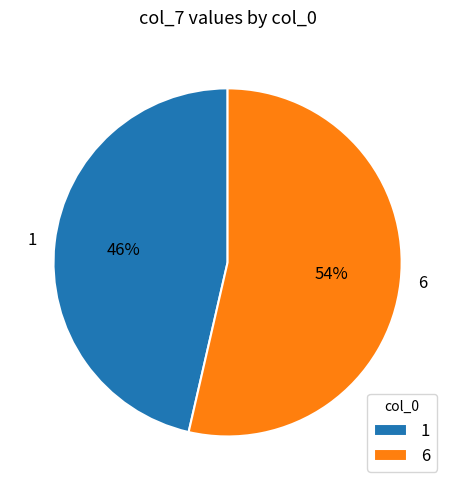

Count the number of slices in the pie.

2